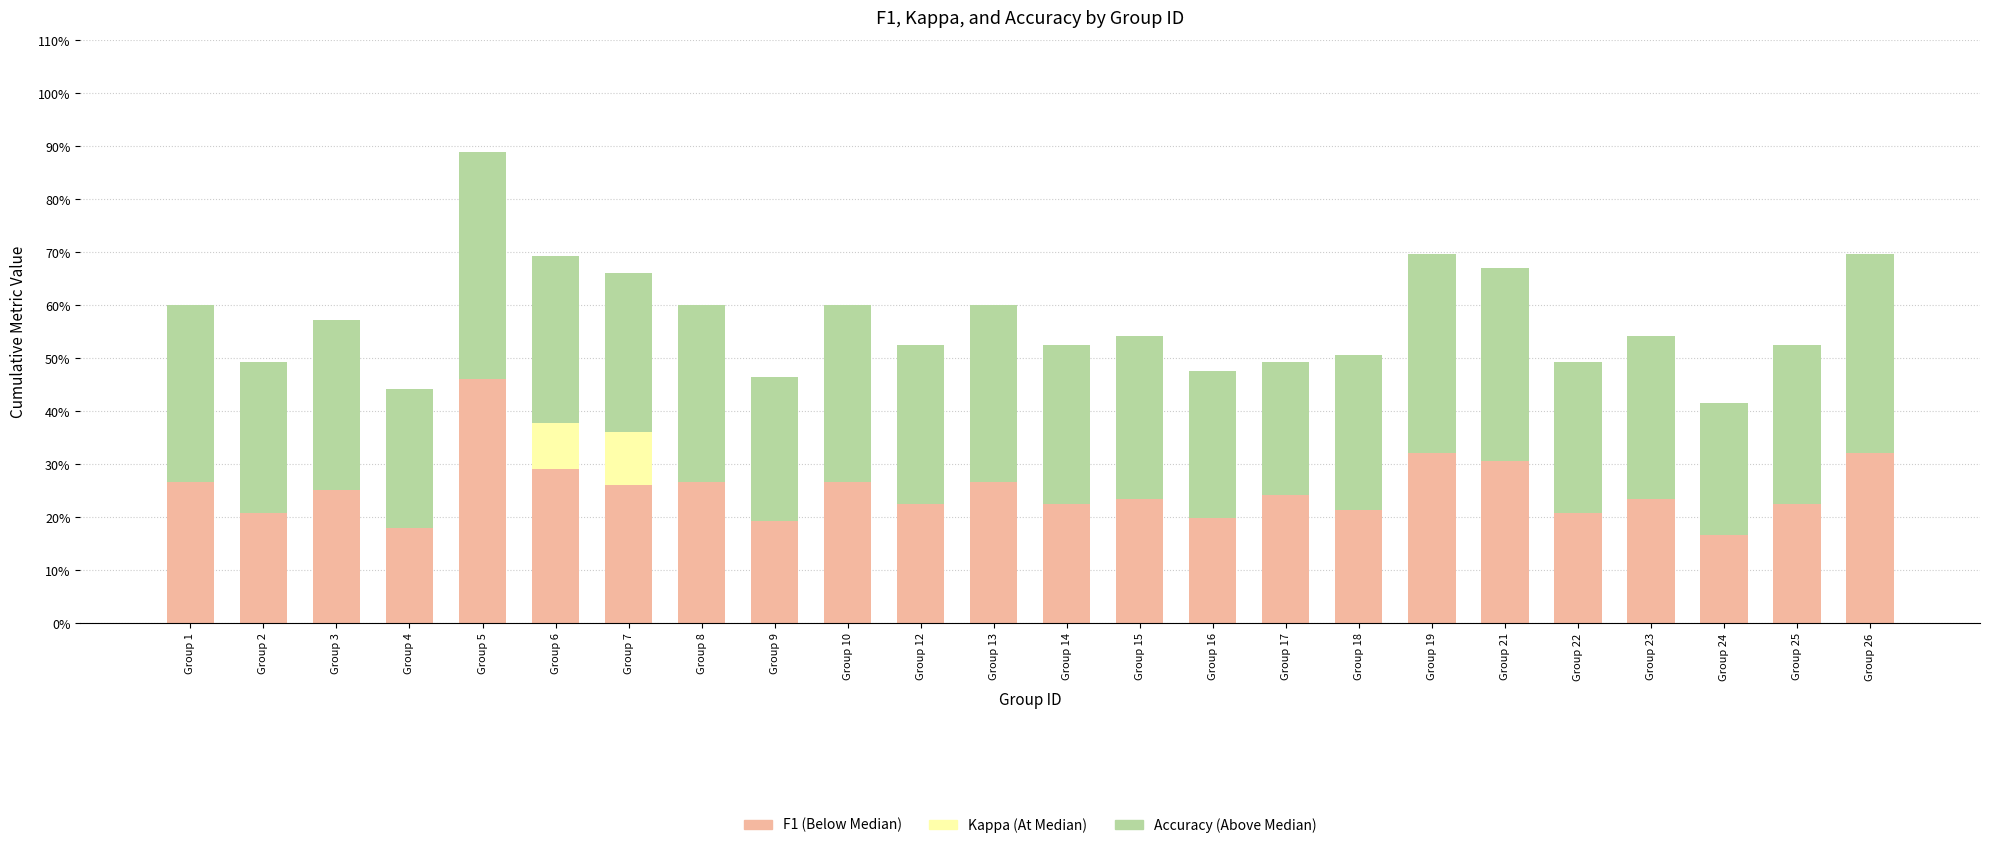

True or false: At Median has a value of 0.0 at Group 15.

True